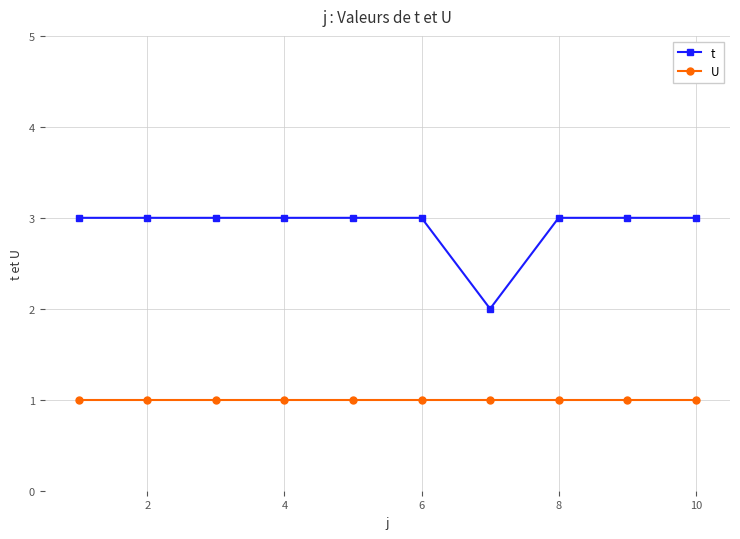

True or false: t and U intersect in this chart.

False